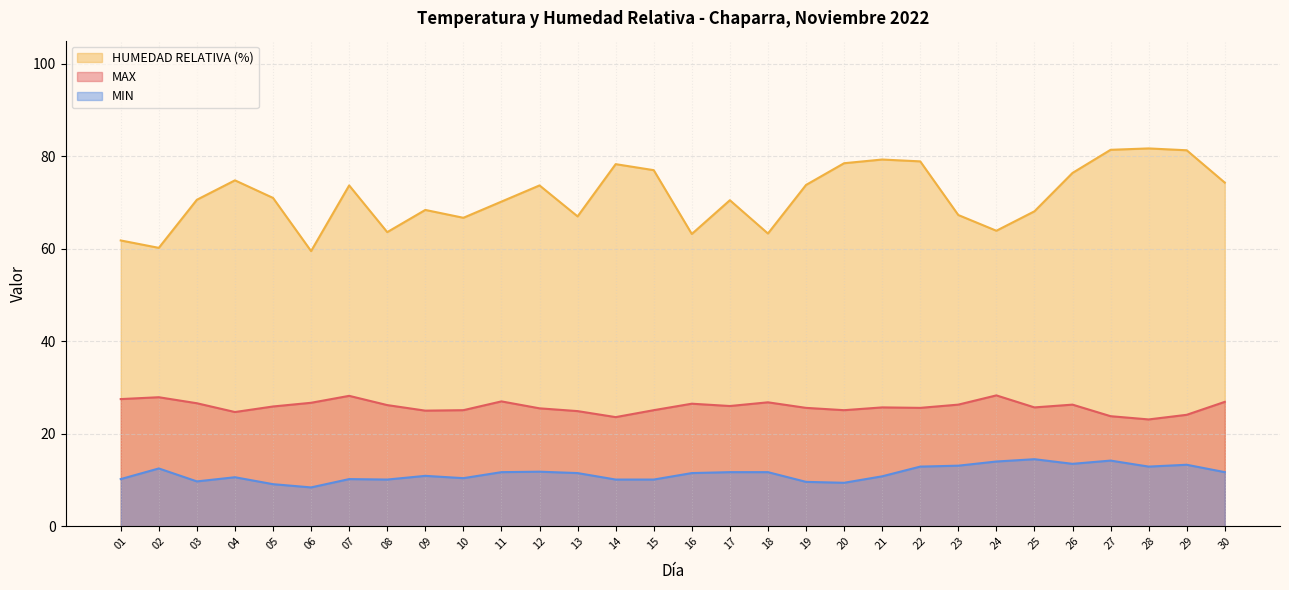

At which category does the chart reach its peak across all series?

28